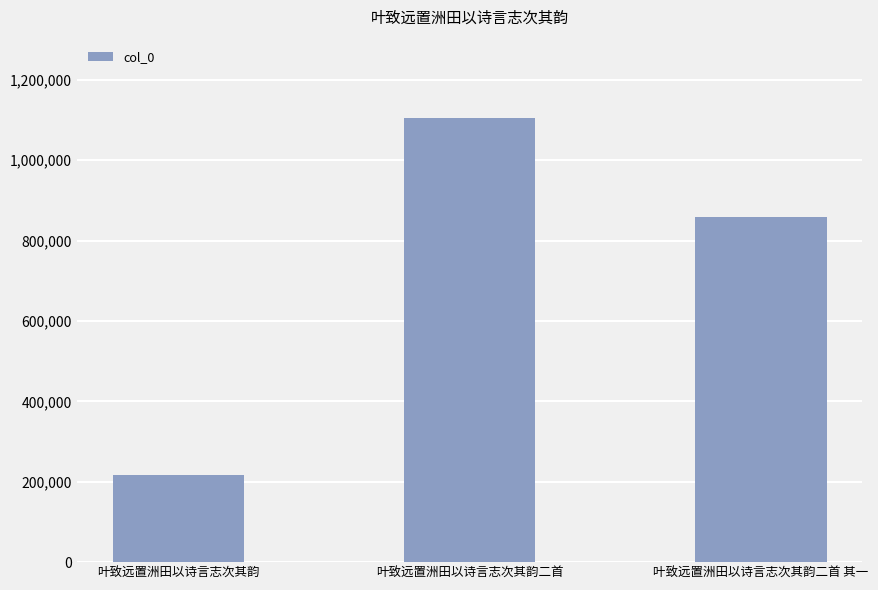

List the labels in order of value, largest first.

叶致远置洲田以诗言志次其韵二首, 叶致远置洲田以诗言志次其韵二首 其一, 叶致远置洲田以诗言志次其韵